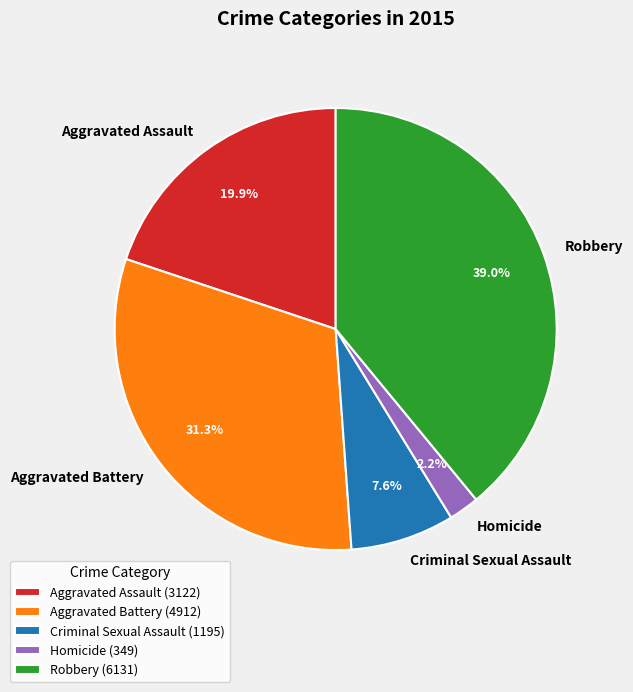

Which has a higher value, Criminal Sexual Assault or Homicide?

Criminal Sexual Assault